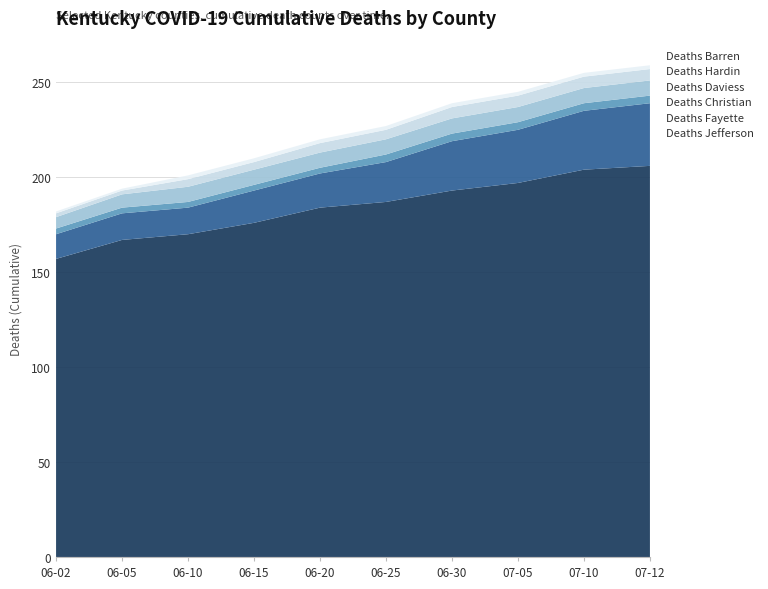

Reading right to left, transcribe all the data shown in this chart.

Deaths Jefferson: 206	204	197	193	187	184	176	170	167	157
Deaths Fayette: 33	31	28	26	21	18	17	14	14	13
Deaths Christian: 4	4	4	4	4	3	3	3	3	3
Deaths Daviess: 8	8	8	8	8	8	8	8	7	6
Deaths Hardin: 6	6	6	6	5	5	4	4	2	2
Deaths Barren: 2	2	2	2	2	2	2	2	1	1